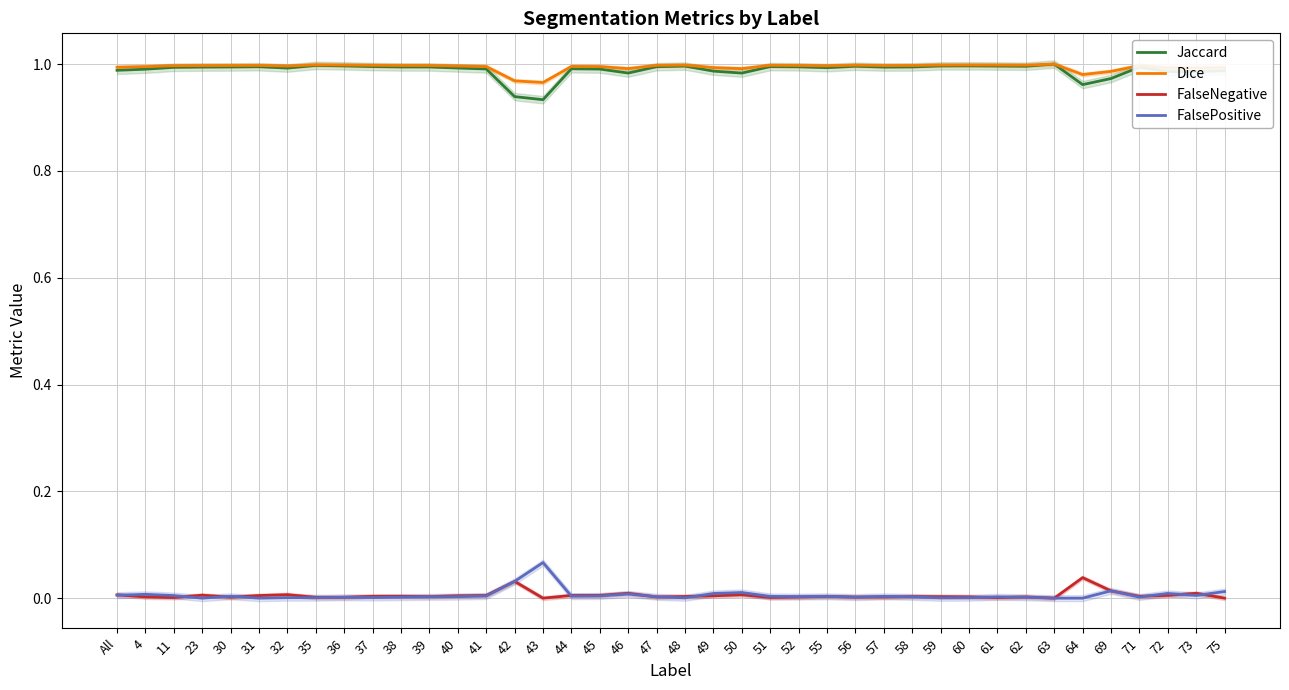

What position from the right is 57?

13